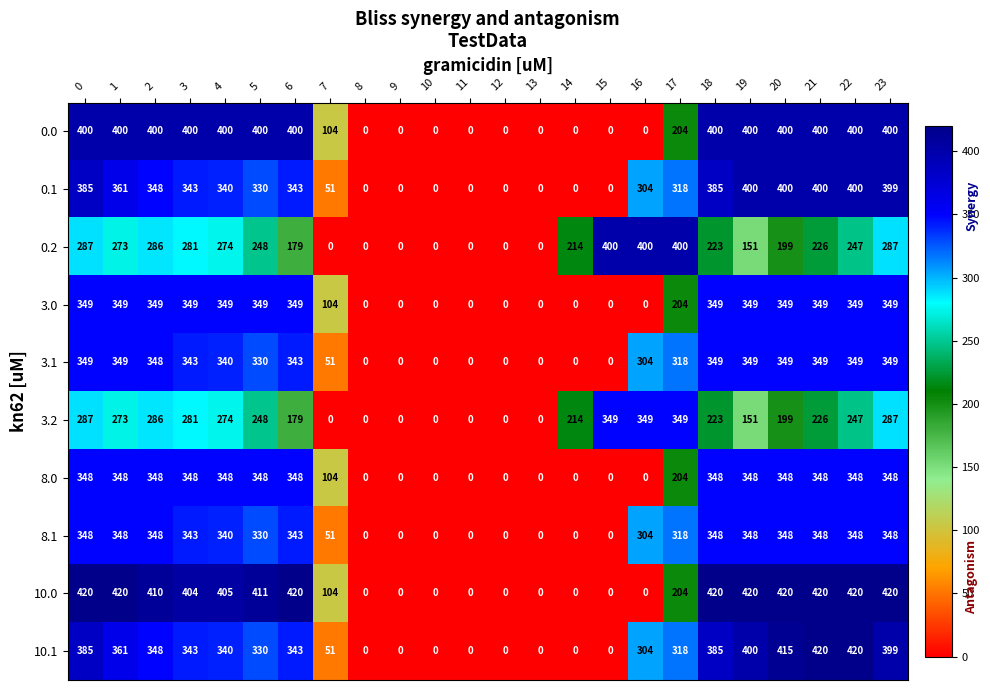

Which series has the largest total across all categories?

10.0